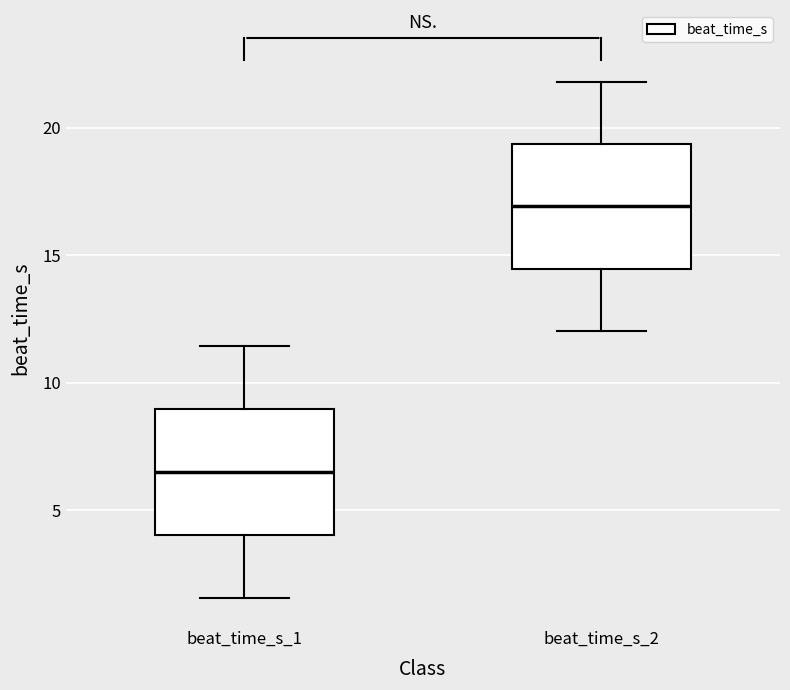

Reading left to right, transcribe this box plot: for each box, give where its median line is, the range the box spans, and where its two whiskers end, as read against the y-axis. The values are not printed on the chart, so give them approximately, as read against the axis.

beat_time_s_1: median 6.5, box 4.0 to 9.0, whiskers 1.5 to 11.5
beat_time_s_2: median 17.0, box 14.5 to 19.5, whiskers 12.0 to 22.0